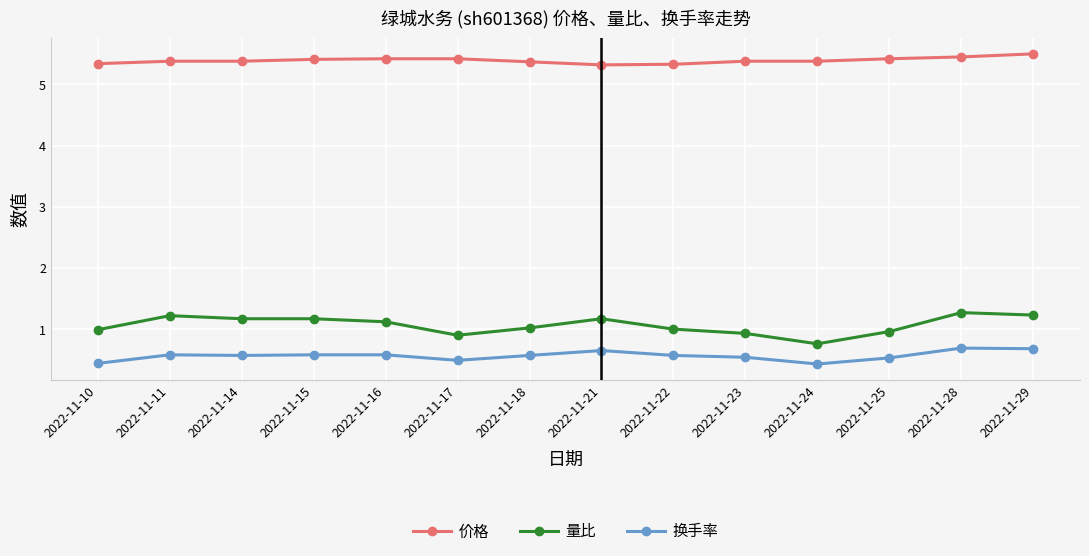

Which series has the largest total across all categories?

价格